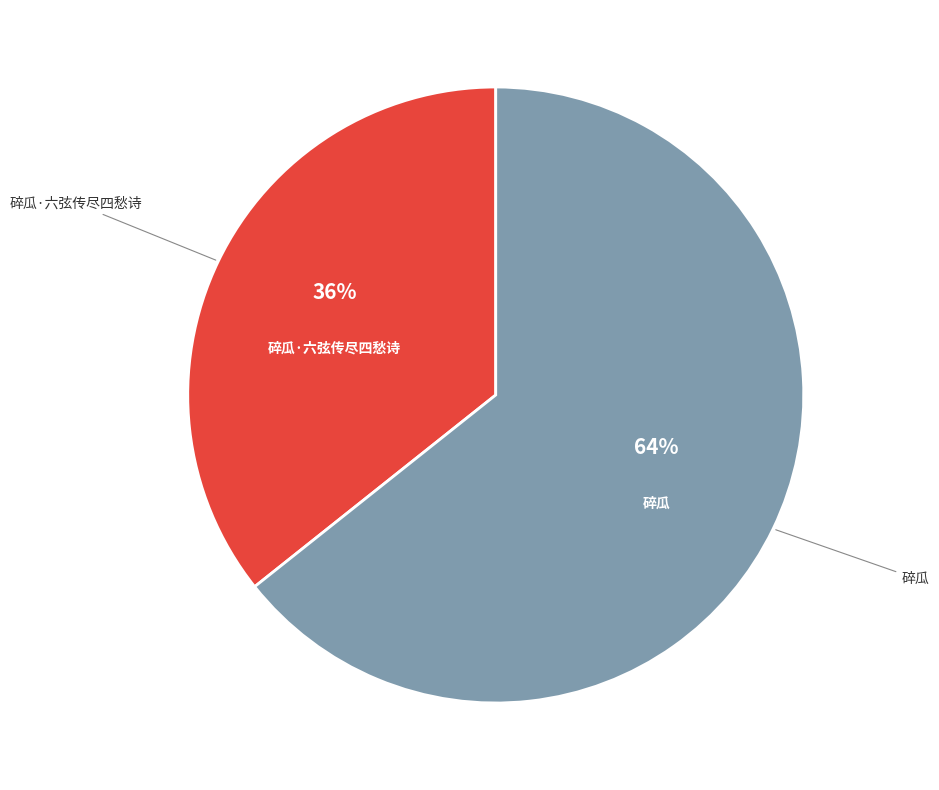

How many slices are in this pie chart?

2